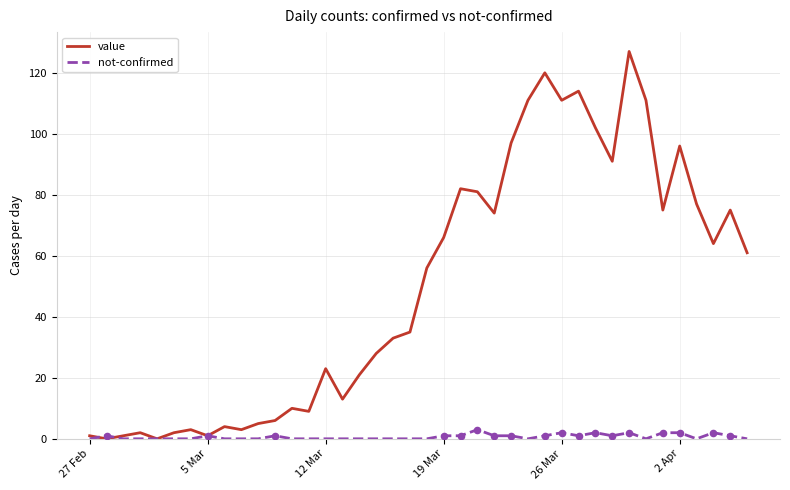

Which series has the widest spread of values?

value